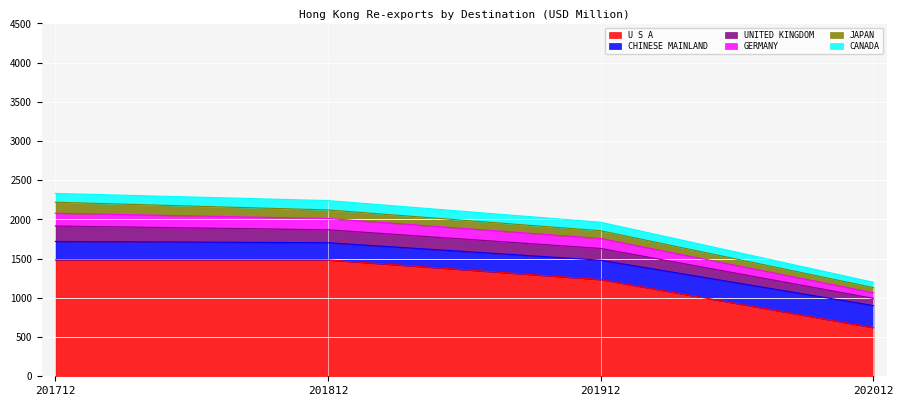

True or false: CANADA and GERMANY cross at least once.

False